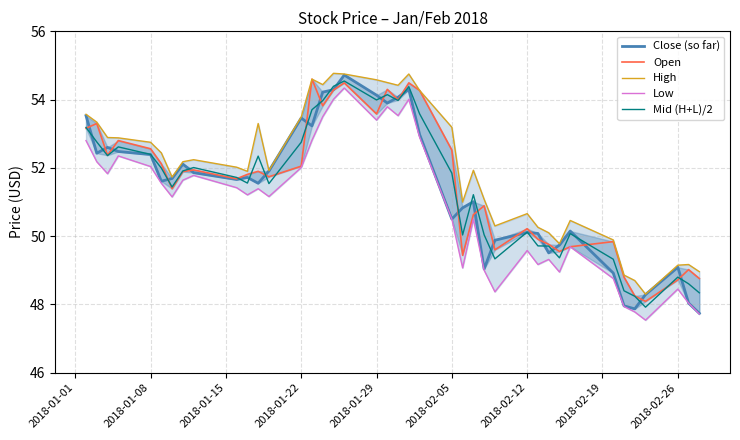

True or false: High and Close (so far) cross at least once.

False